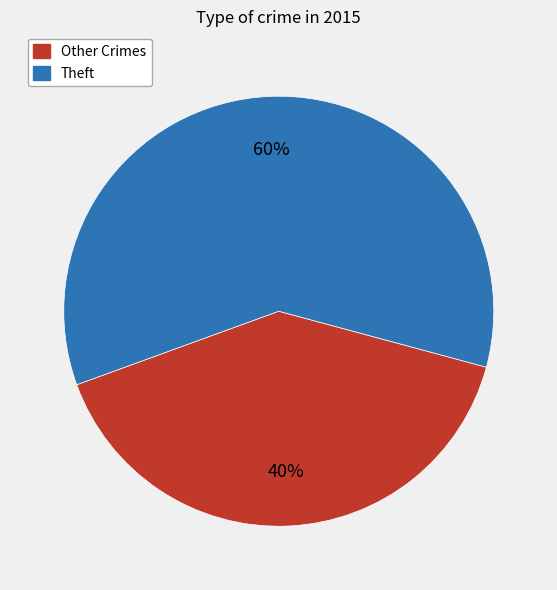

Is there any slice that represents more than half of the pie?

Yes